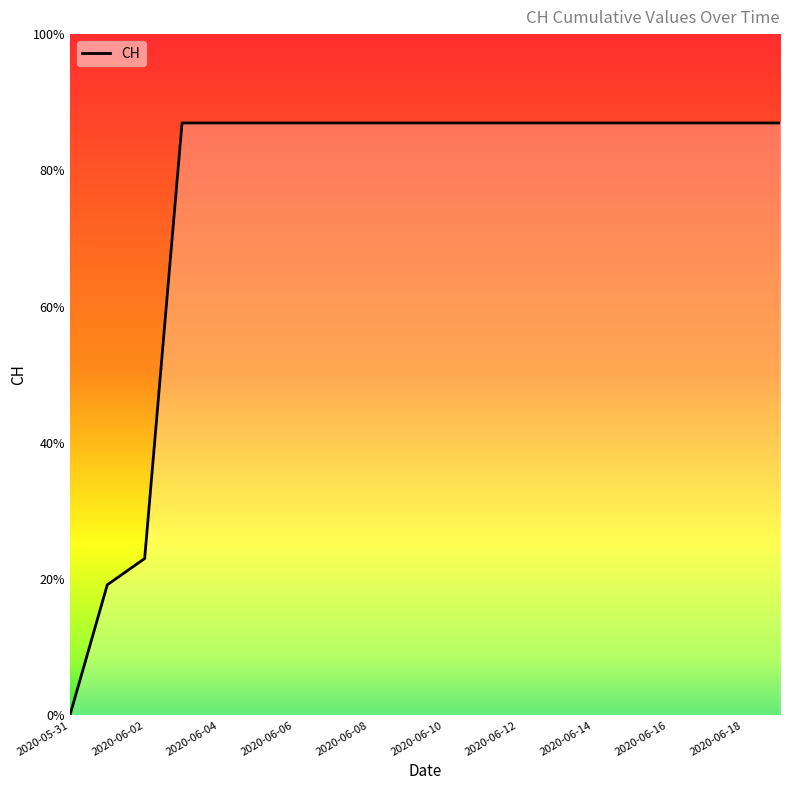

Reading right to left, transcribe all the data shown in this chart.

631	631	631	631	631	631	631	631	631	631	631	631	631	631	631	631	631	167	139	0